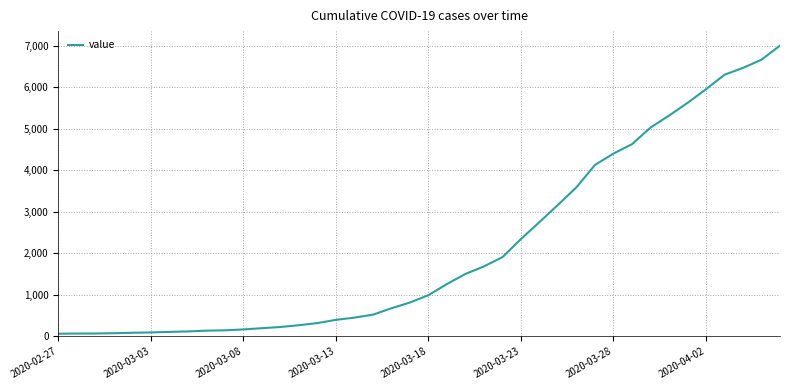

What is the maximum value shown in the chart?

7004